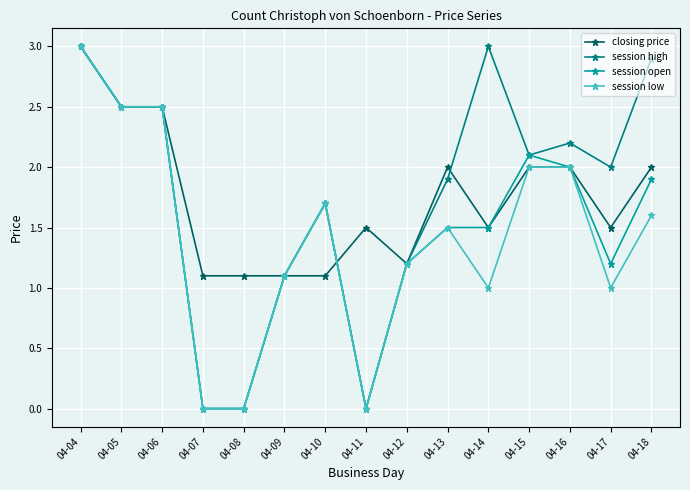

Between 04-16 and 04-18, which series saw the biggest shift?

session high